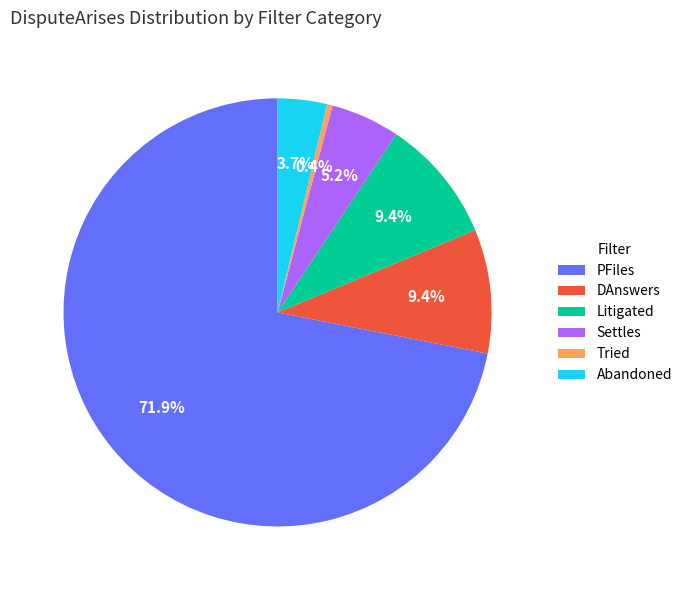

How much of the chart is everything except Tried?

99.6%